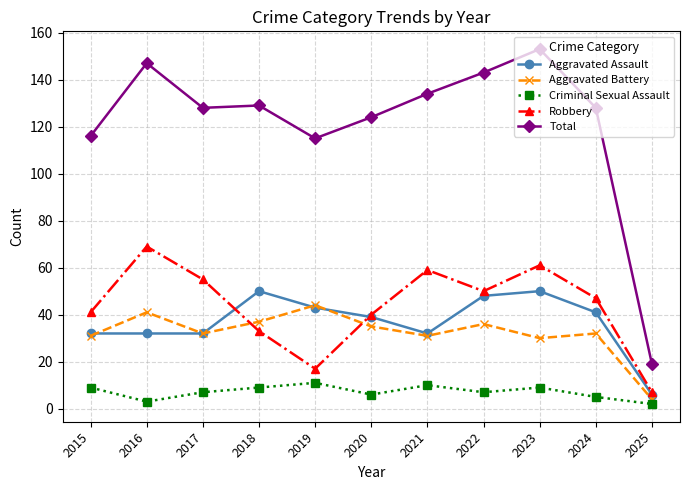

The Aggravated Battery series shows 36 at 2022. True or false?

True